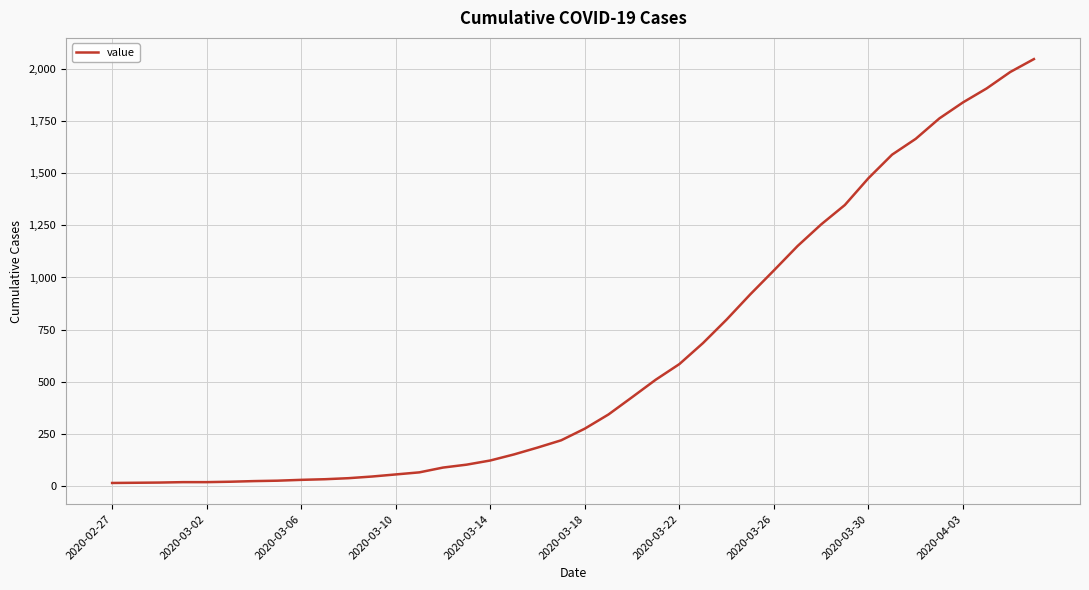

Does the chart have visible grid lines?

Yes